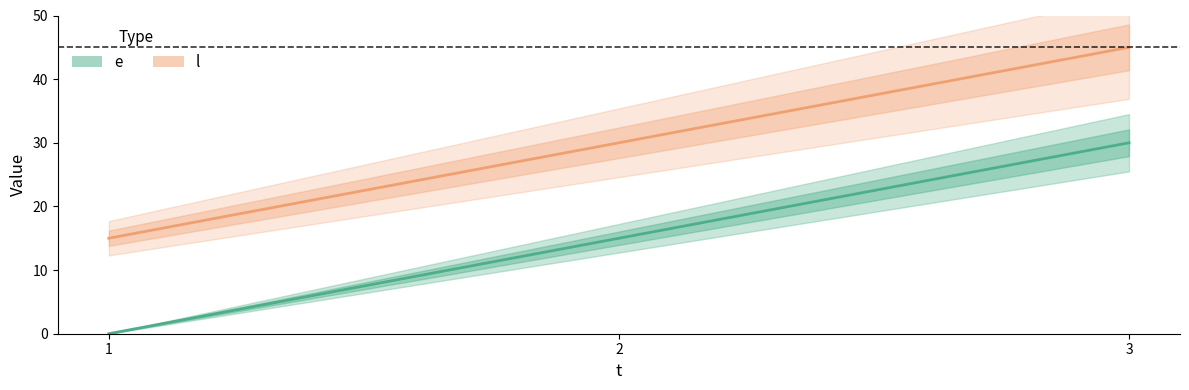

Where is e nearest to the value 15?

2